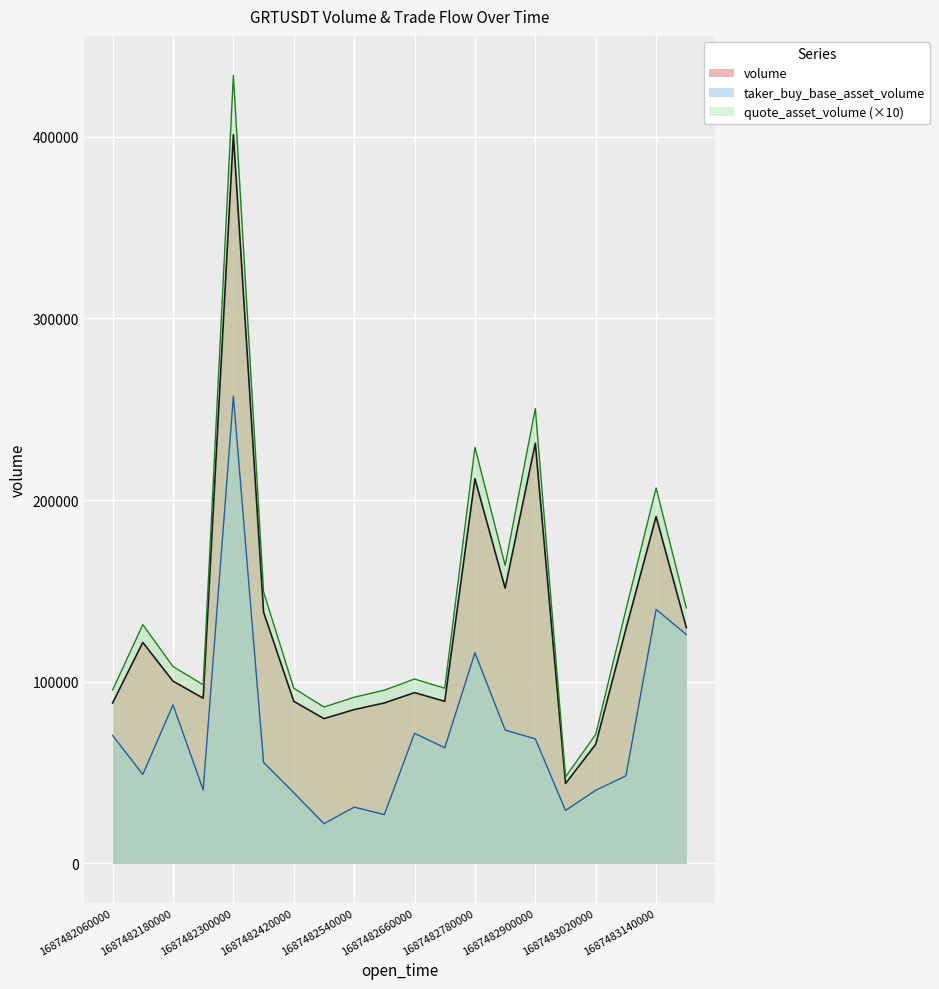

What is the spread (max minus min) of values at 1687482480000?

64212